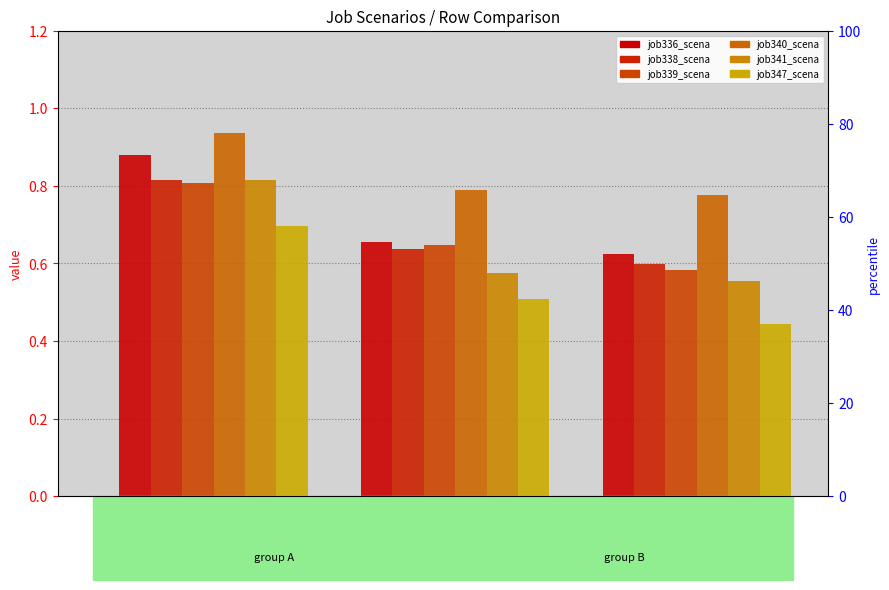

What position from the right is B14?

2